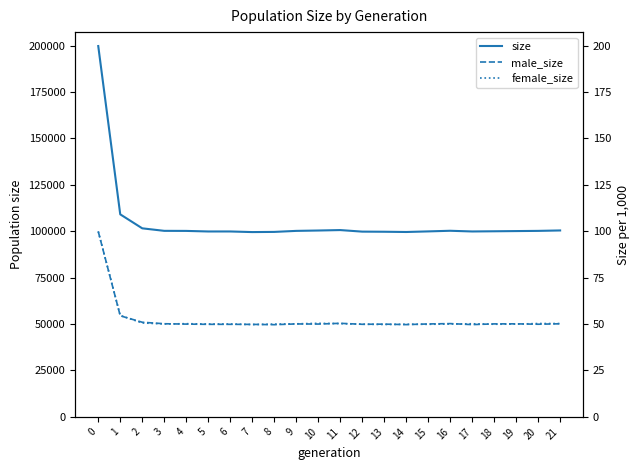

Reading left to right, what are all the values shown in this chart?

size: 0=199746	1=109092	2=101560	3=100203	4=100169	5=99863	6=99869	7=99539	8=99631	9=100182	10=100379	11=100621	12=99784	13=99720	14=99585	15=99904	16=100245	17=99867	18=99971	19=100079	20=100184	21=100414
male_size: 0=99874	1=54454	2=50968	3=50164	4=49973	5=49850	6=49848	7=49818	8=49660	9=50060	10=49995	11=50391	12=49870	13=49953	14=49700	15=50047	16=50238	17=49703	18=50083	19=50108	20=49902	21=50143
female_size: 0=99872	1=54638	2=50592	3=50039	4=50196	5=50013	6=50021	7=49721	8=49971	9=50122	10=50384	11=50230	12=49914	13=49767	14=49885	15=49857	16=50007	17=50164	18=49888	19=49971	20=50282	21=50271